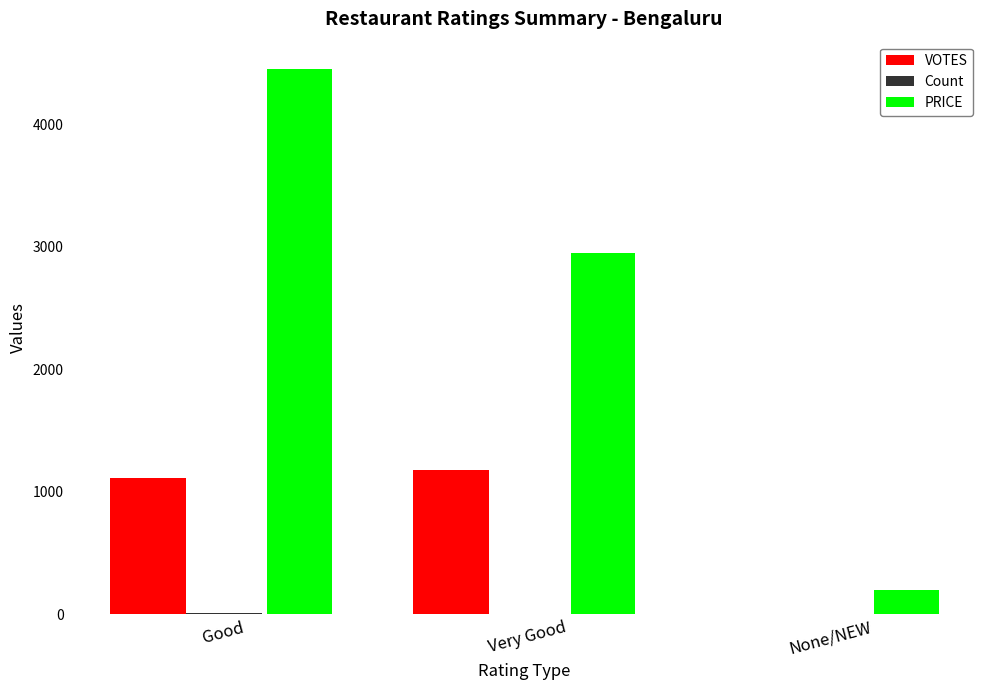

Which category has the highest value across all series?

Good